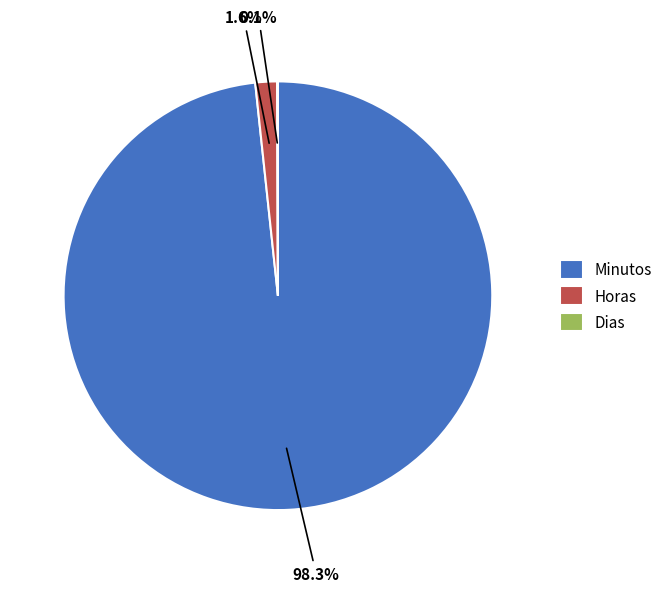

What is the majority slice?

Minutos